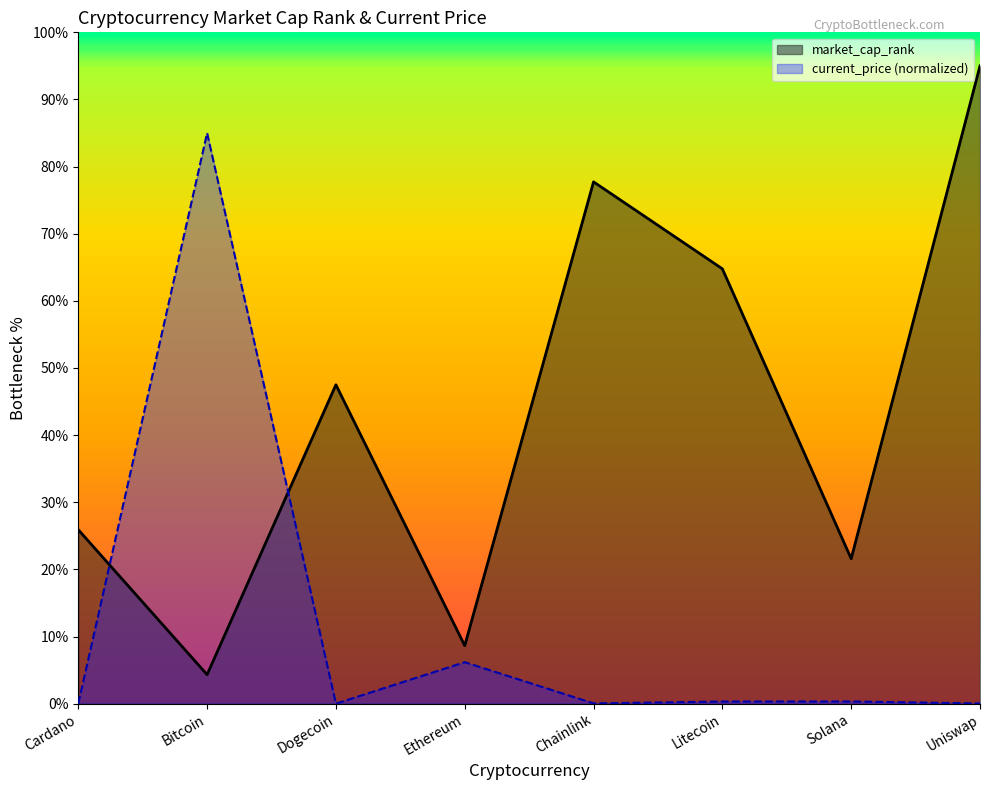

The value of market_cap_rank at Solana is 11.9. True or false?

False